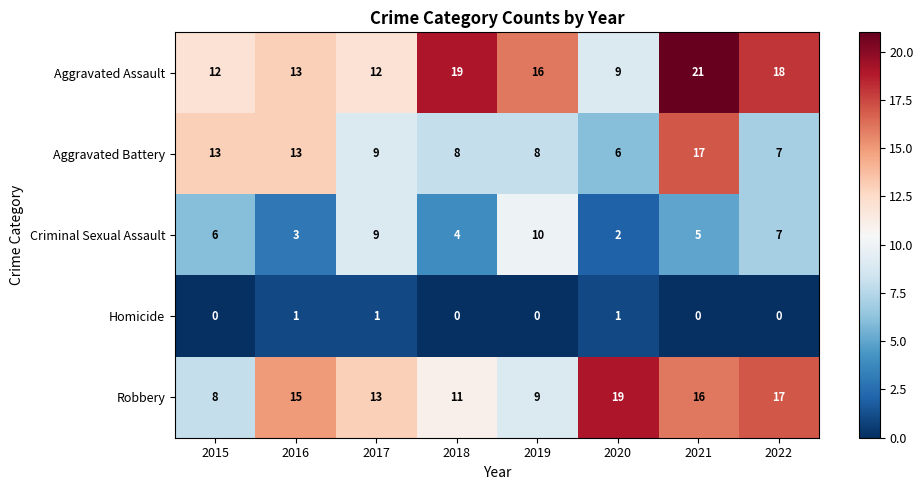

What is the total value across all series at 2021?

59